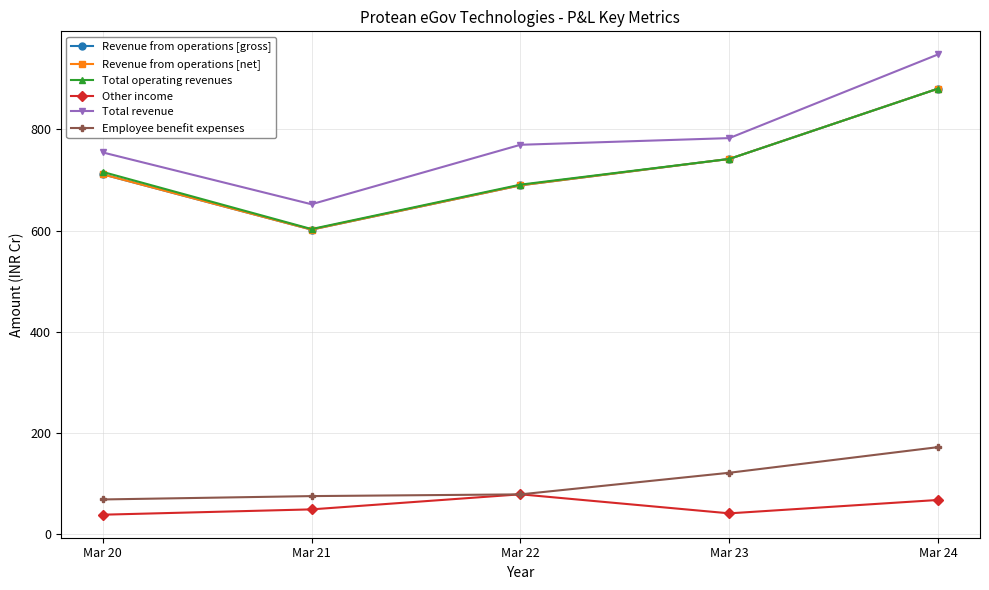

Is the value of Revenue from operations [net] at Mar 24 greater than the value of Total operating revenues at Mar 21?

Yes